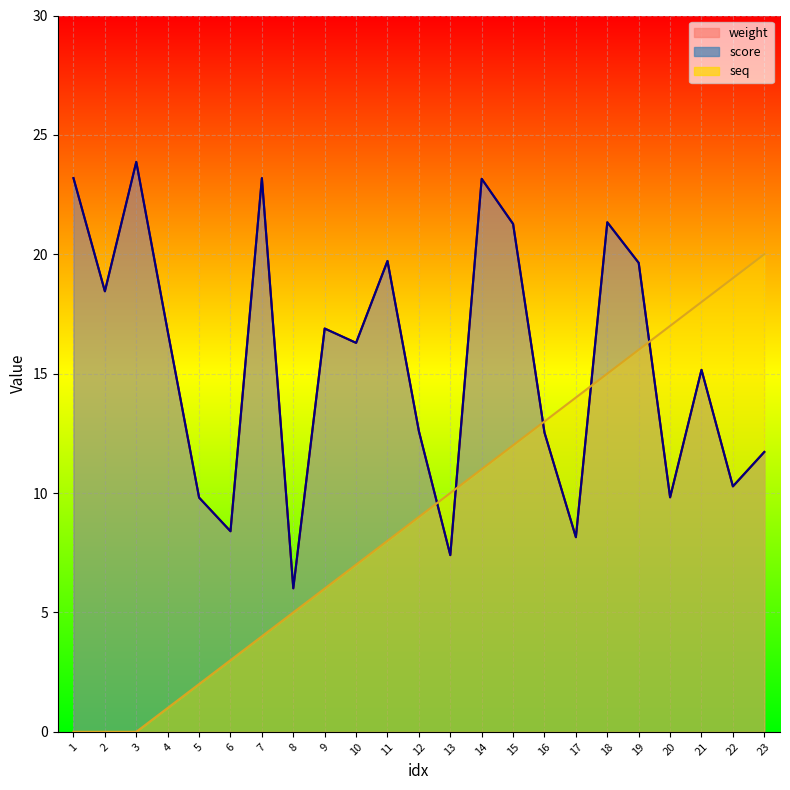

The value of score_line at 17 is 14.0. True or false?

False